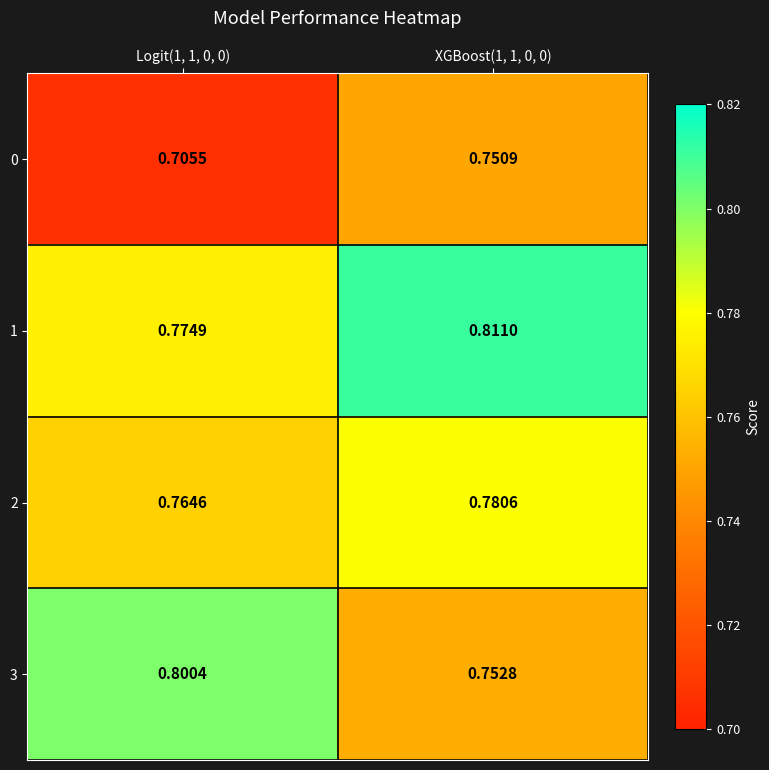

Is the value of 0 at XGBoost(1, 1, 0, 0) greater than the value of 2 at Logit(1, 1, 0, 0)?

No